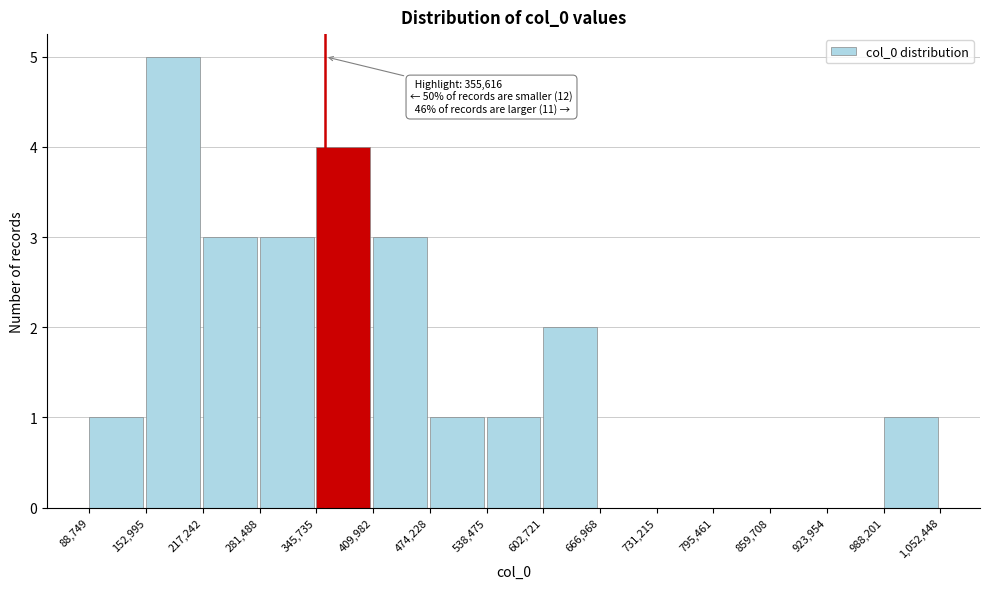

Which range on the x-axis has the tallest bar?

152,995 to 217,242